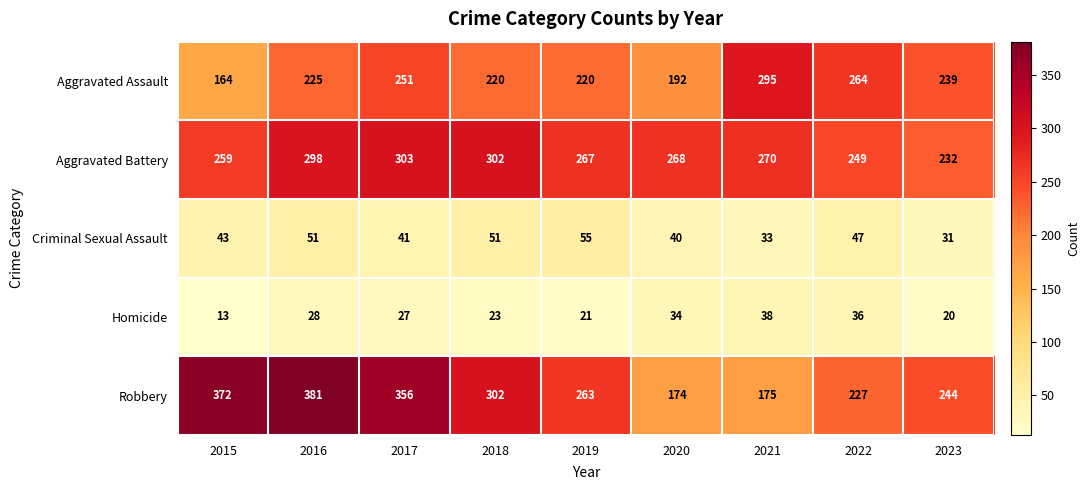

Which series has the largest total across all categories?

Robbery